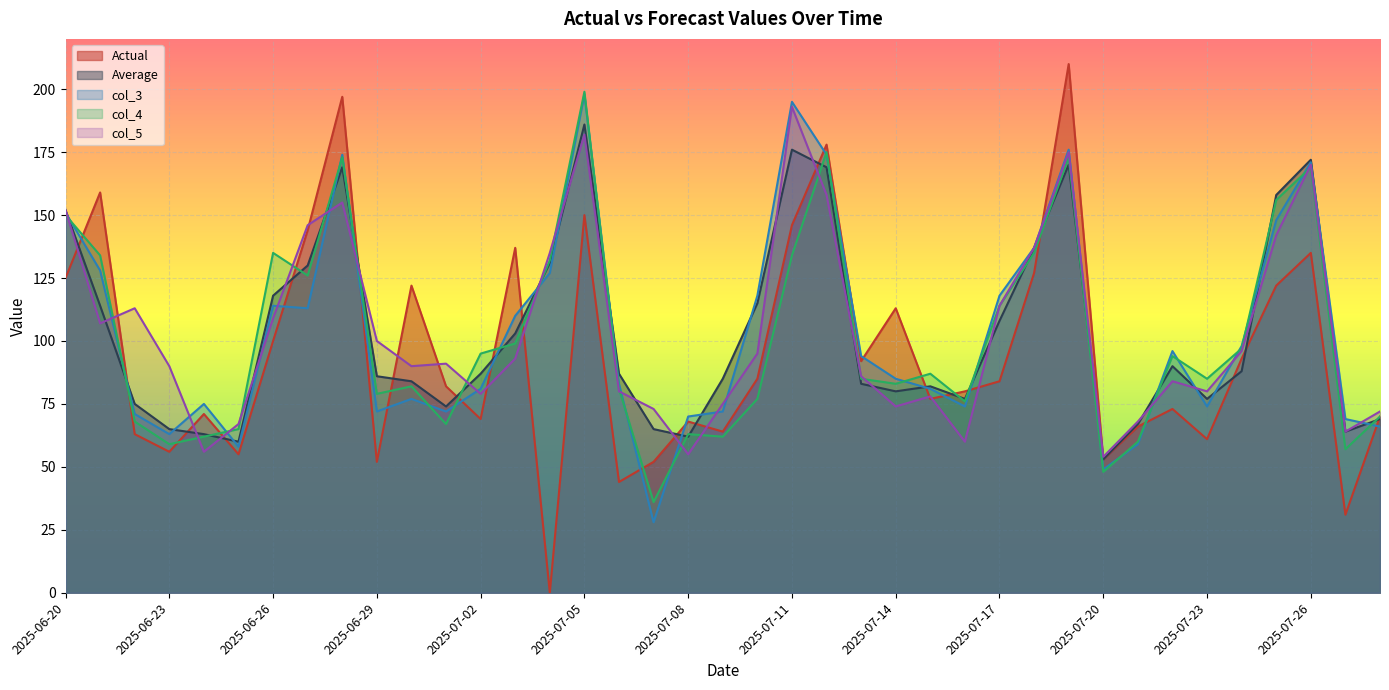

How many lines are shown in the chart?

5